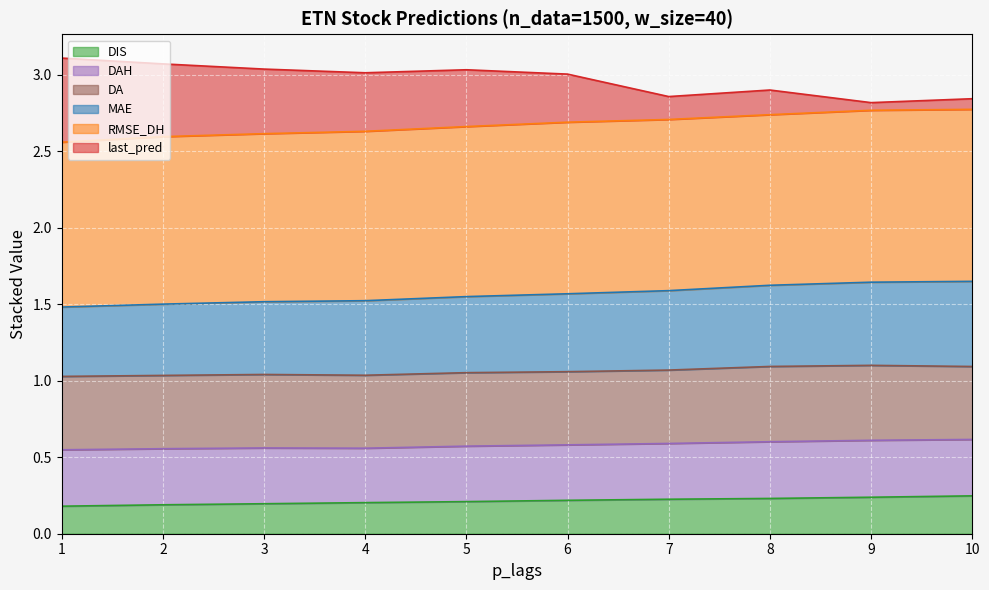

The value of DIS at 3 is 0.2. True or false?

True